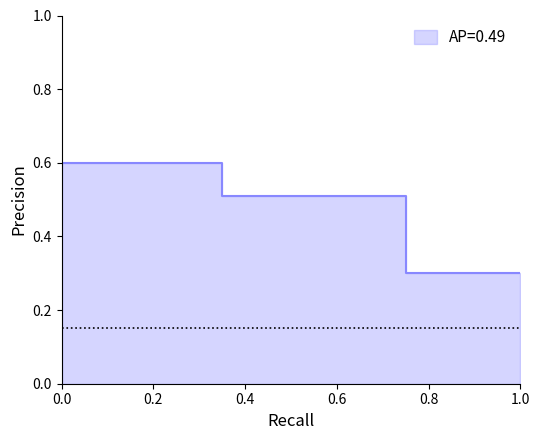

Which label corresponds to the smallest value in the chart?

1.0